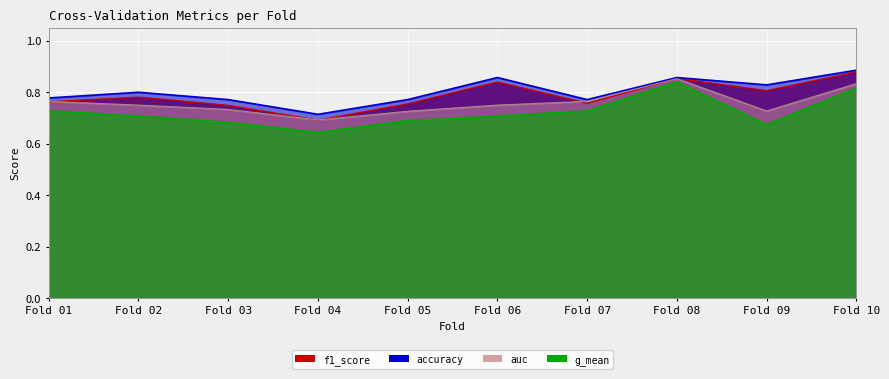

True or false: auc and accuracy intersect in this chart.

False